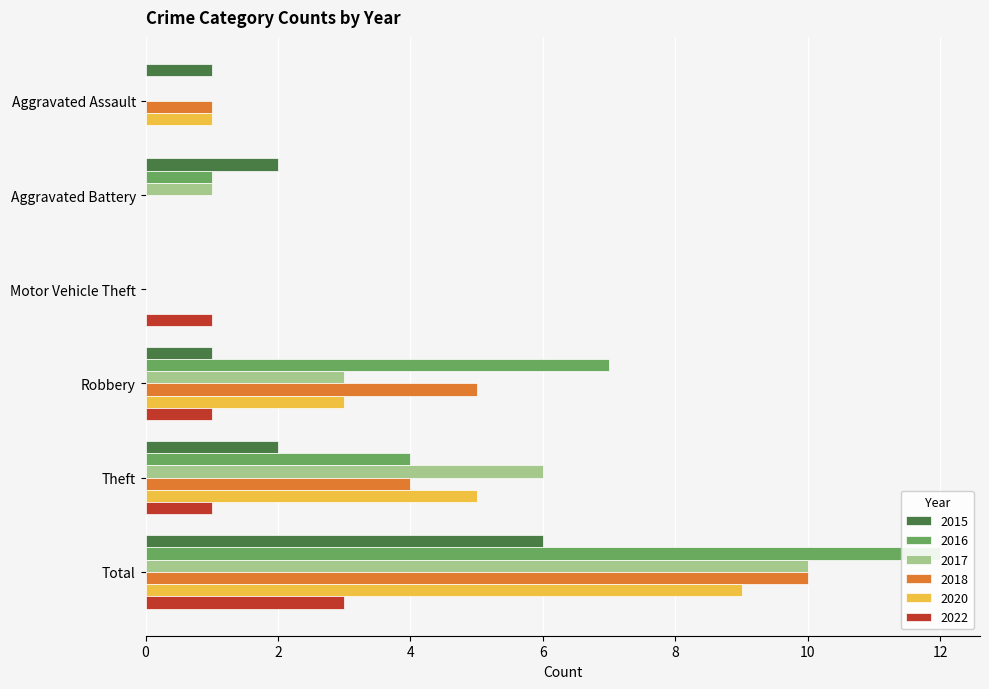

How many bars are there in each group?

6